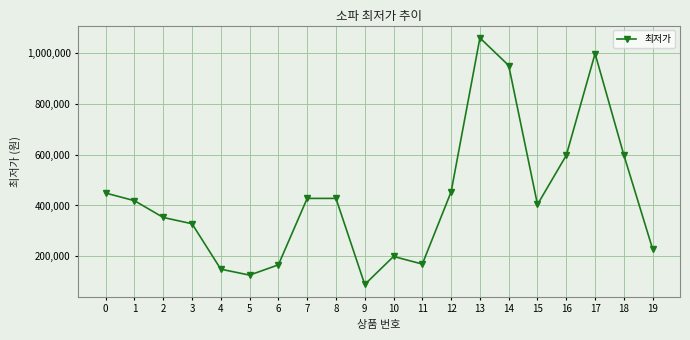

How many data points does each series have?

20